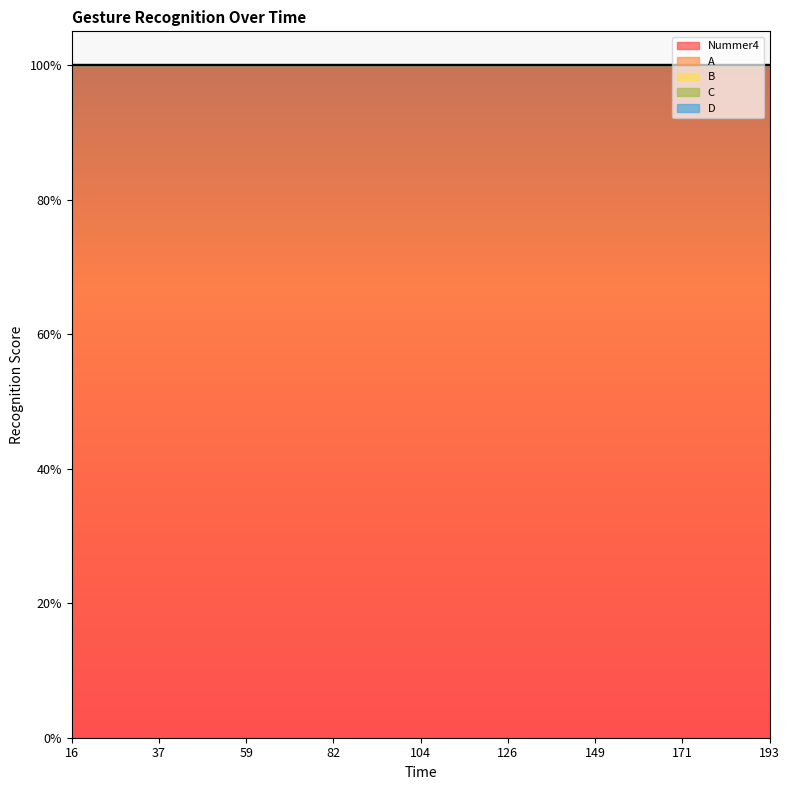

At 26, list the series in order from smallest to largest.

A, B, C, D, Nummer4